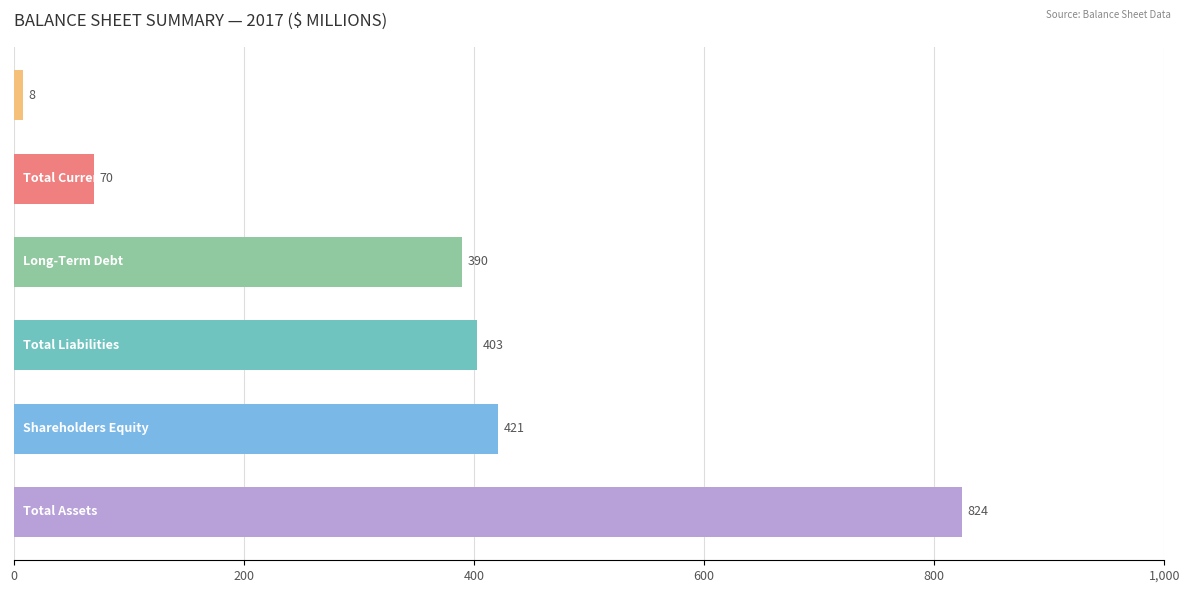

What is the smallest value displayed?

8